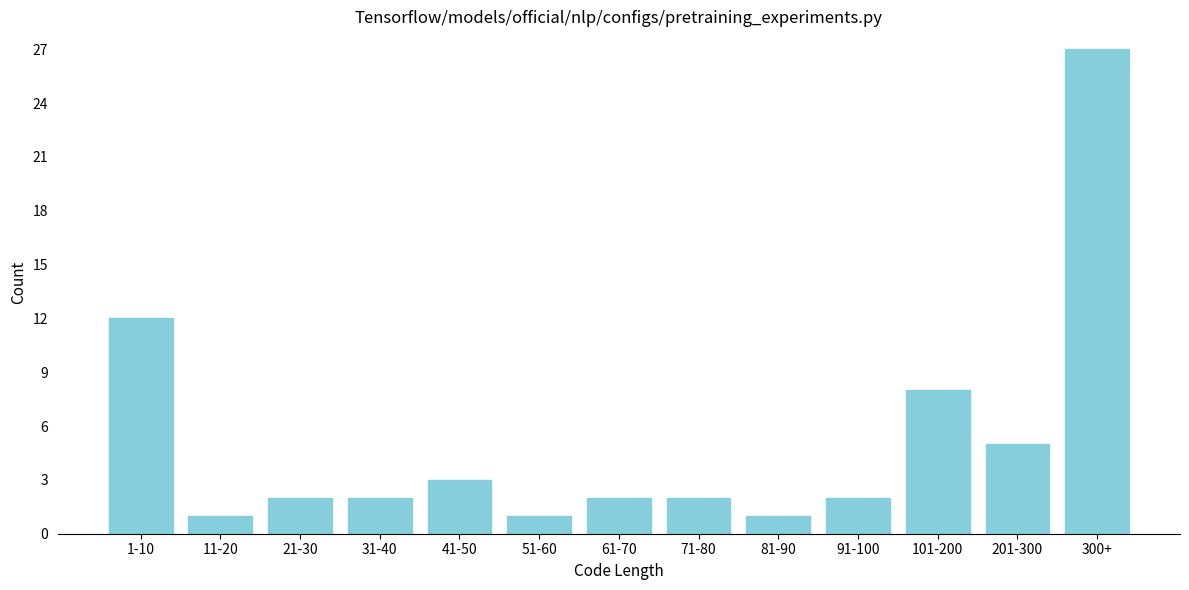

Reading right to left, extract all data points from this chart.

27	5	8	2	1	2	2	1	3	2	2	1	12